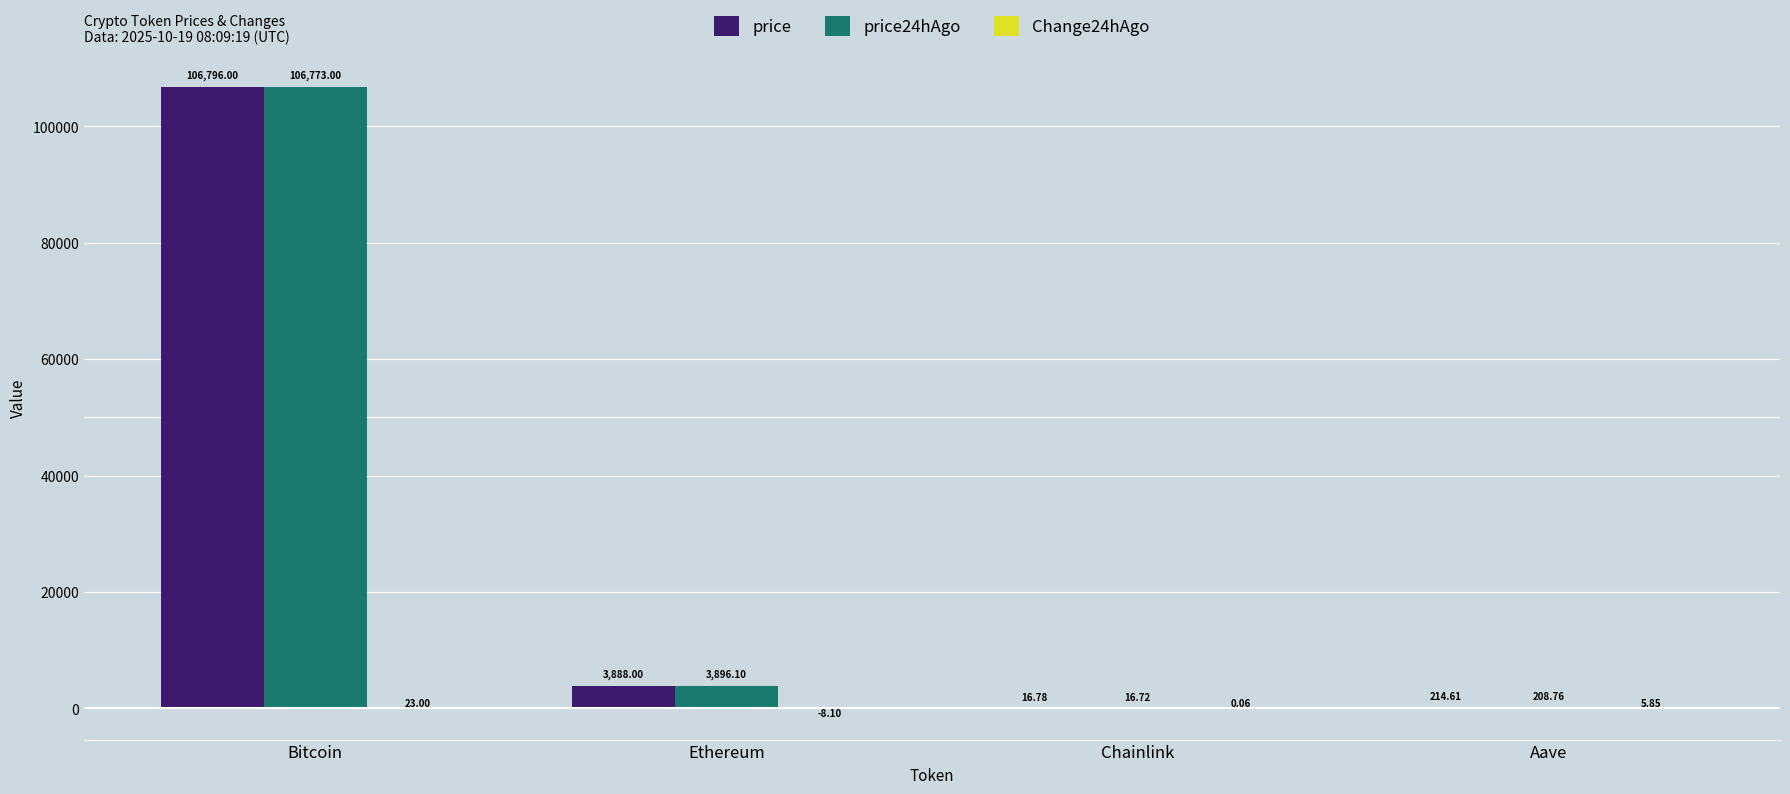

Count the number of categories in the chart.

4